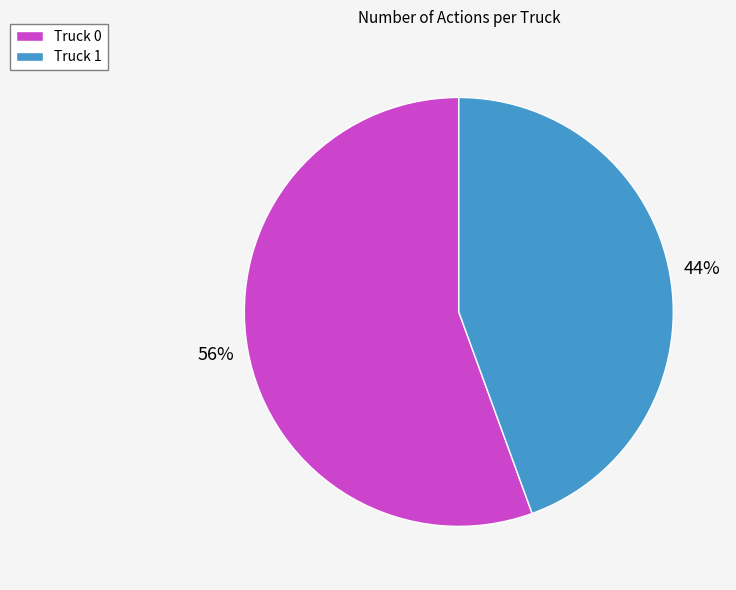

Does any single category account for the majority?

Yes